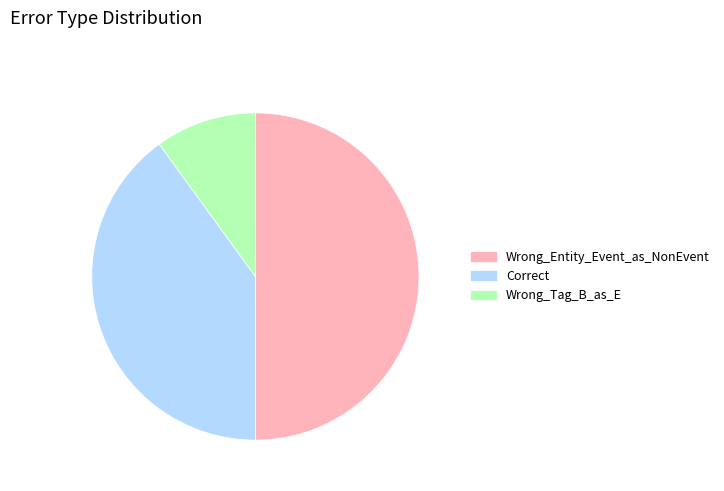

Which has a higher value, Wrong_Entity_Event_as_NonEvent or Correct?

Wrong_Entity_Event_as_NonEvent